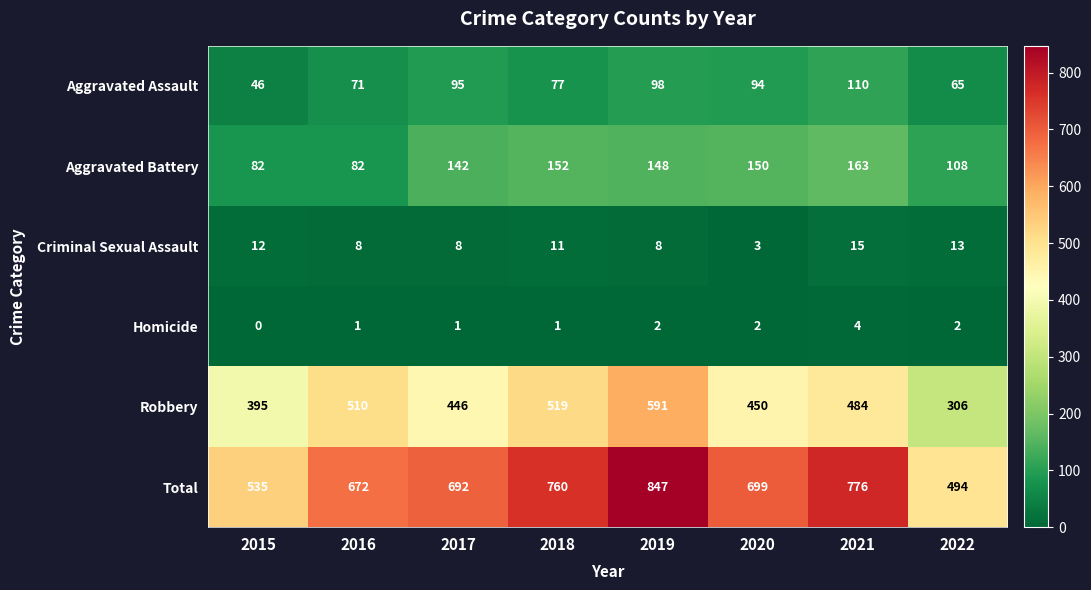

Rank the series at 2019 from highest to lowest value.

Total, Robbery, Aggravated Battery, Aggravated Assault, Criminal Sexual Assault, Homicide